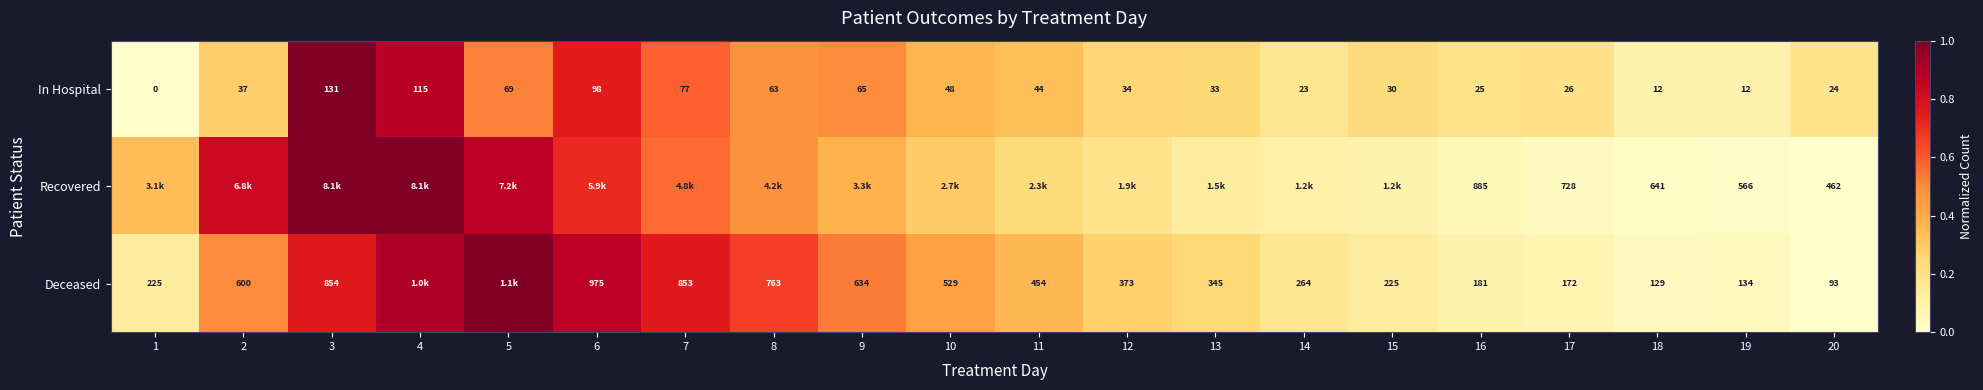

Which series changed the most between 18 and 19?

Recovered